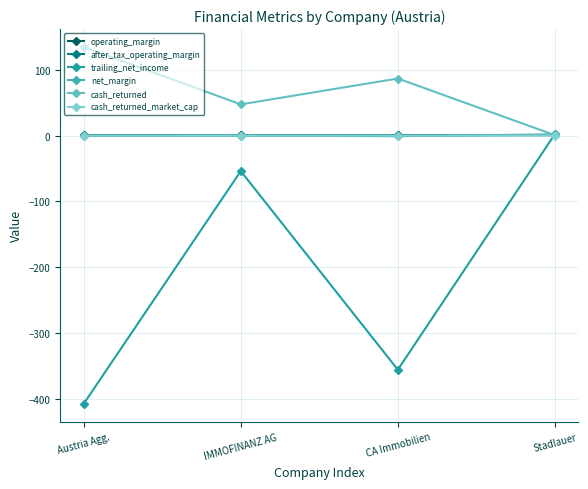

True or false: net_margin has a value of -0.2 at CA Immobilien.

False